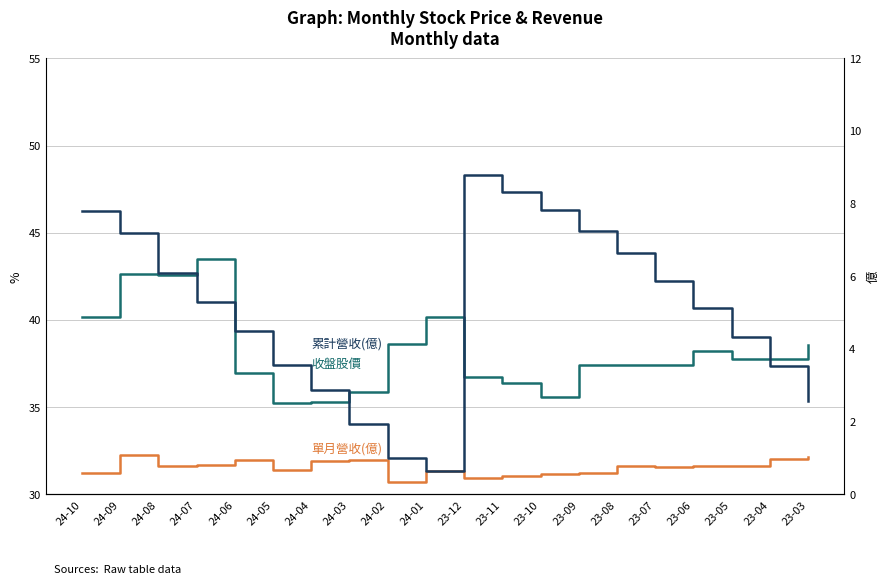

Does the chart display data point markers on the line(s)?

No